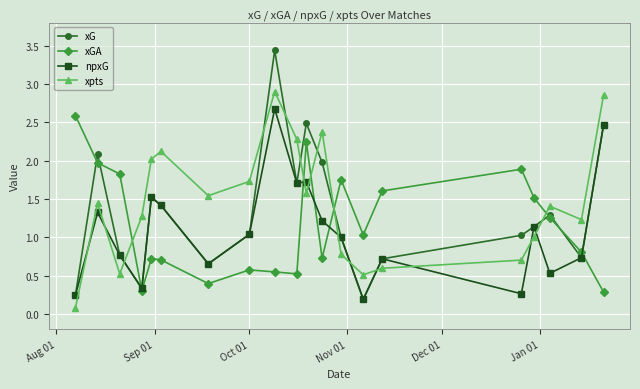

List the series in order of their overall mean, lowest first.

npxG, xGA, xG, xpts